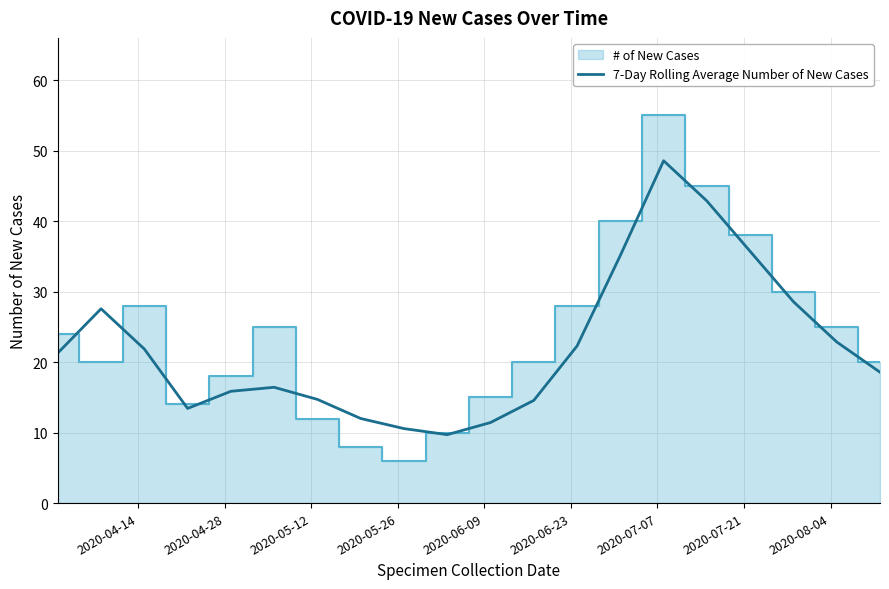

What is the minimum value for 7-Day Rolling Average Number of New Cases?

9.7